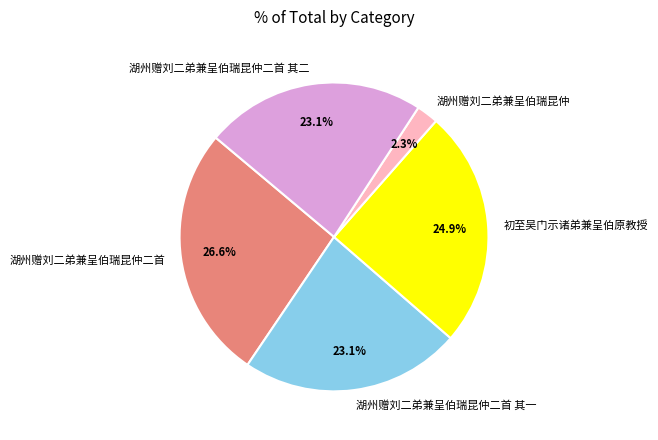

Which slice is the smallest?

湖州赠刘二弟兼呈伯瑞昆仲